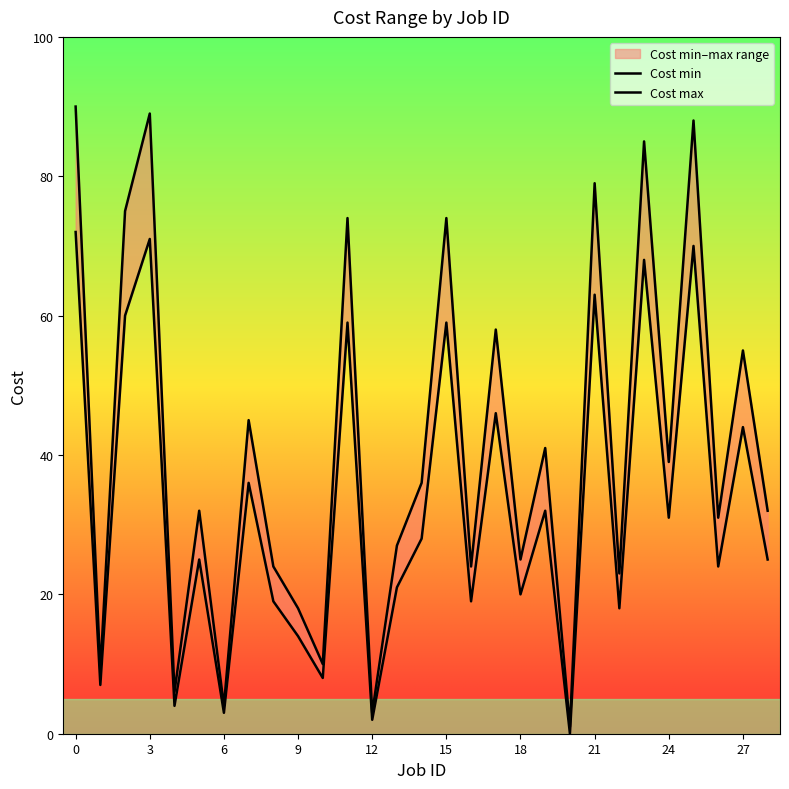

How many data points in Cost max are above 32?

14